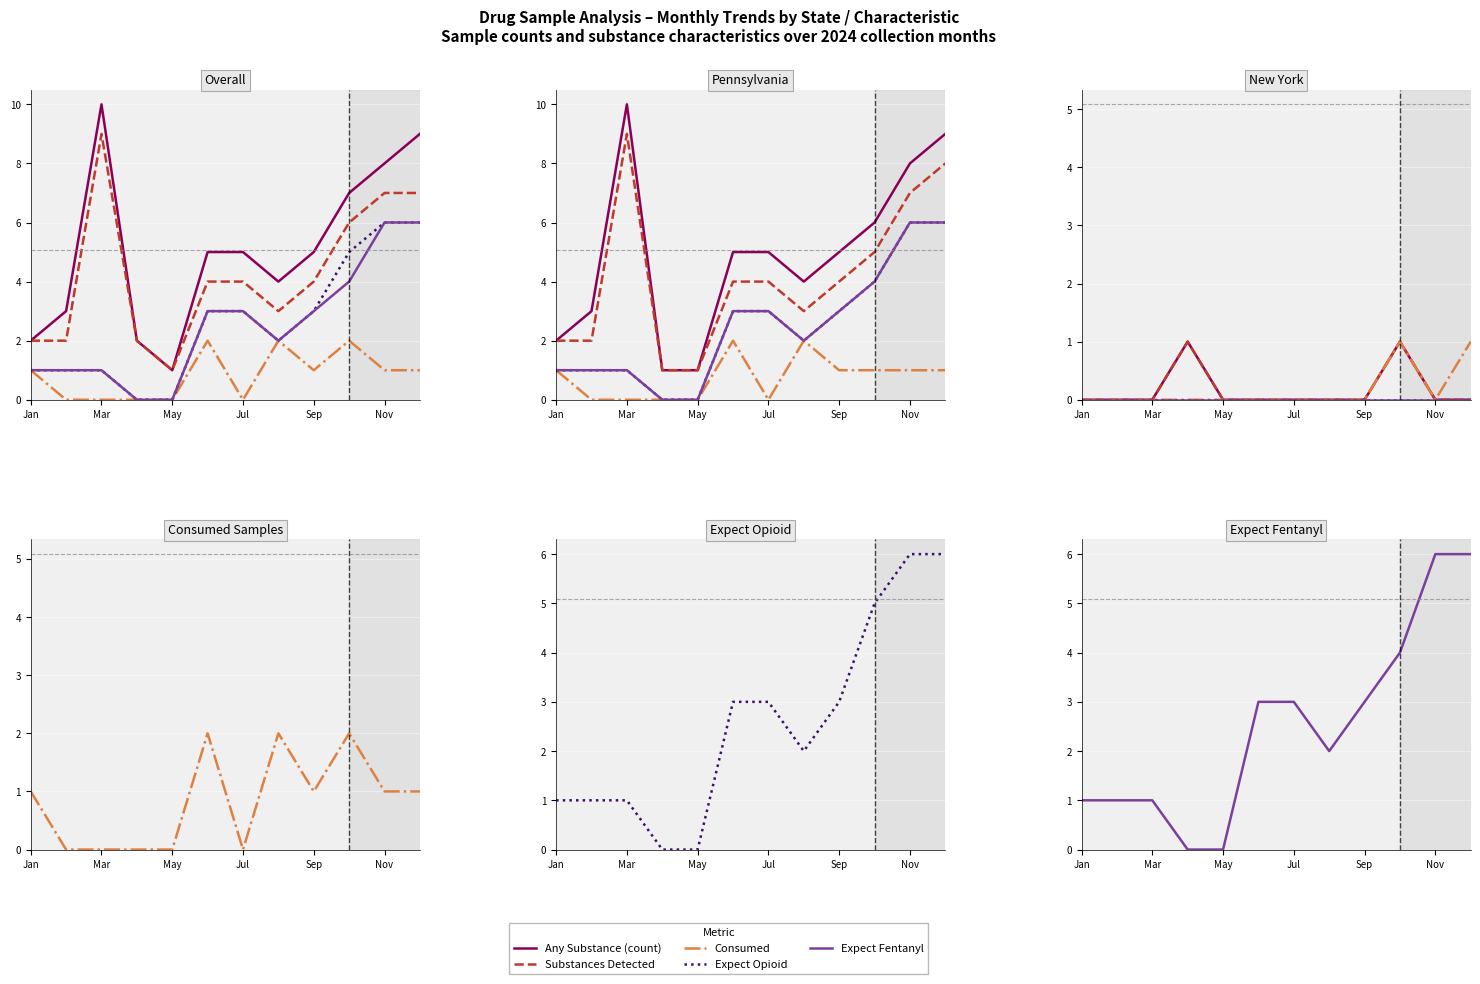

What is the difference between the Consumed values at 10 and Jul?

1